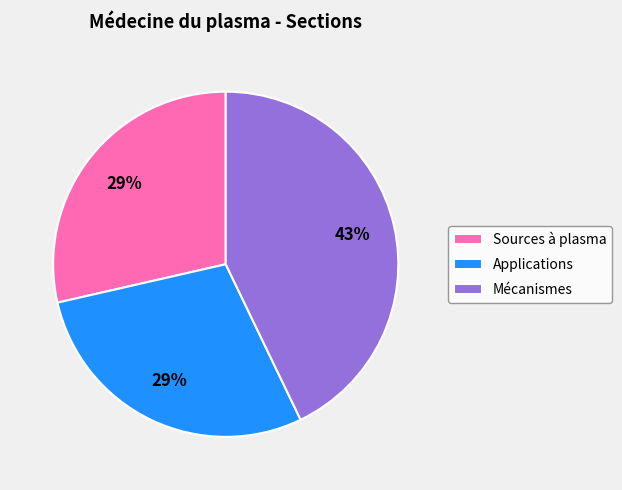

Is the sum of Mécanismes and Applications greater than half?

Yes